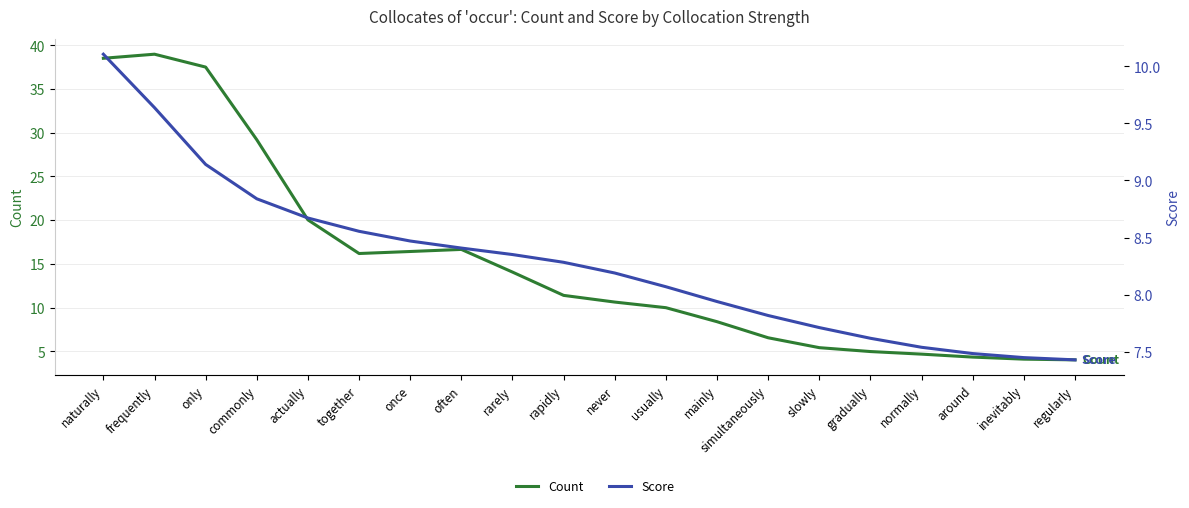

What is the value of the Score point at the 11th from the left?

8.2